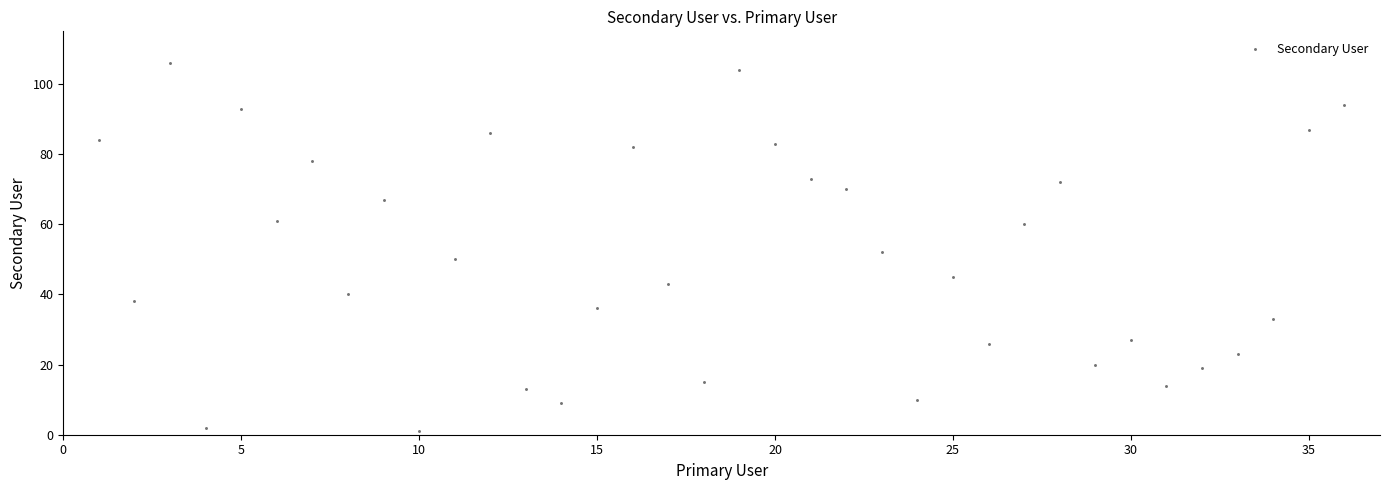

What is the range of X values (max minus min)?

35